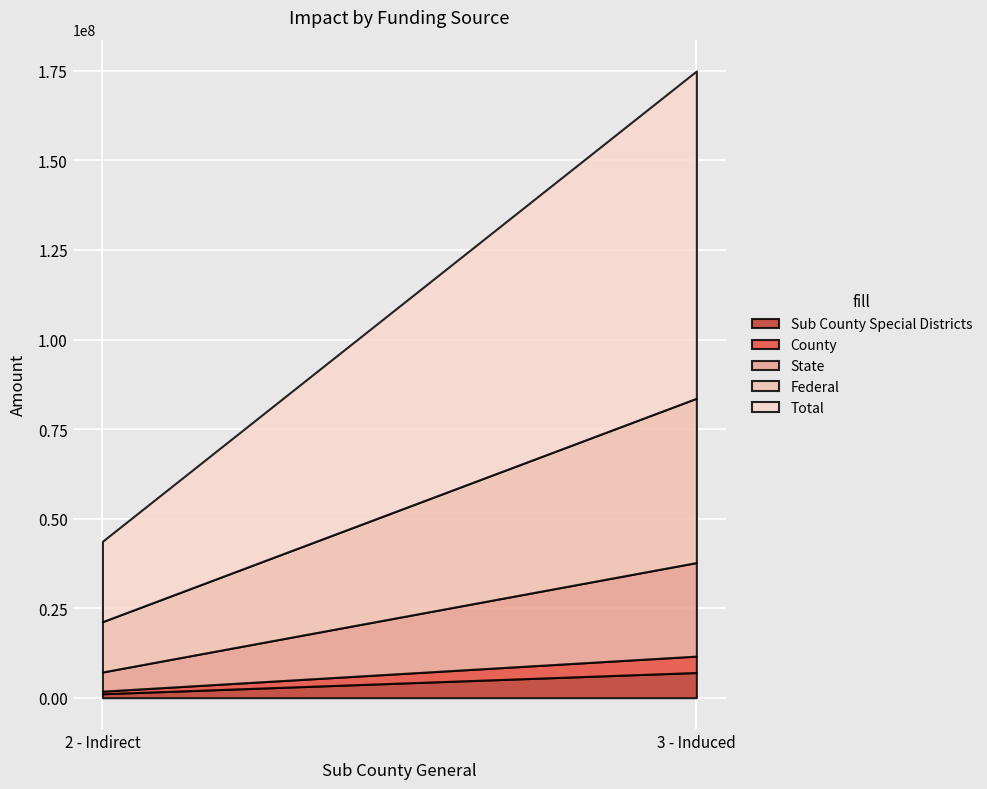

Between 2 - Indirect and 3 - Induced, which series saw the biggest shift?

Total